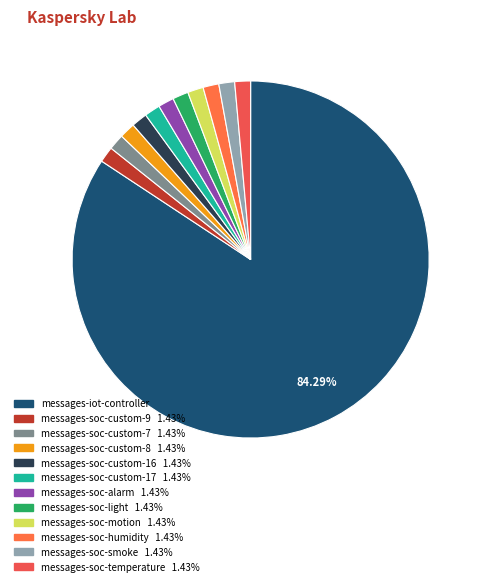

Which has a higher value, messages-soc-smoke or messages-soc-temperature?

messages-soc-smoke